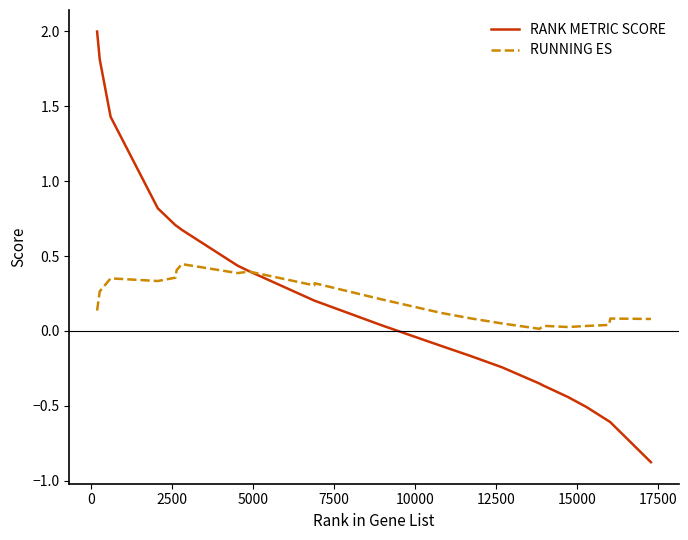

What is the greatest value displayed?

2.0